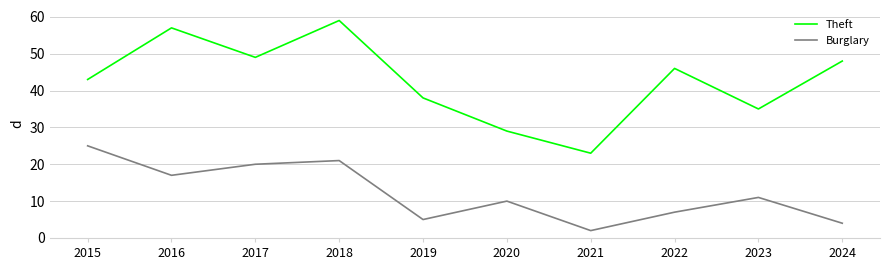

What are all the series names shown in the legend?

Theft, Burglary